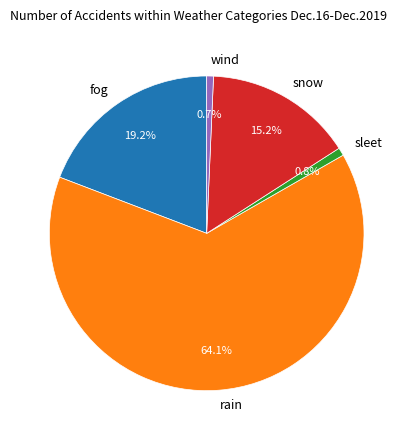

Which slice is the largest?

rain